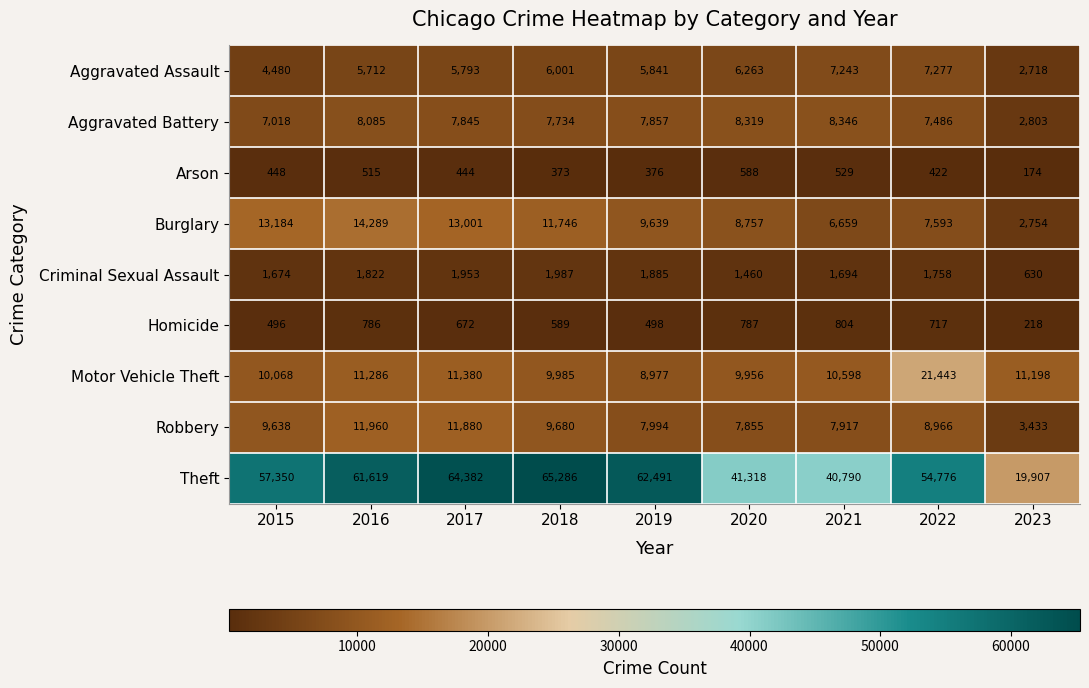

What is the difference between the Arson values at 2020 and 2021?

59